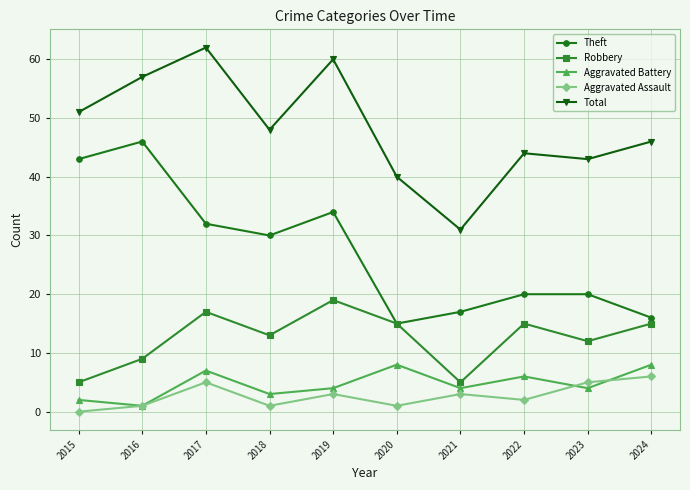

Is this an area chart (filled region under the line)?

No